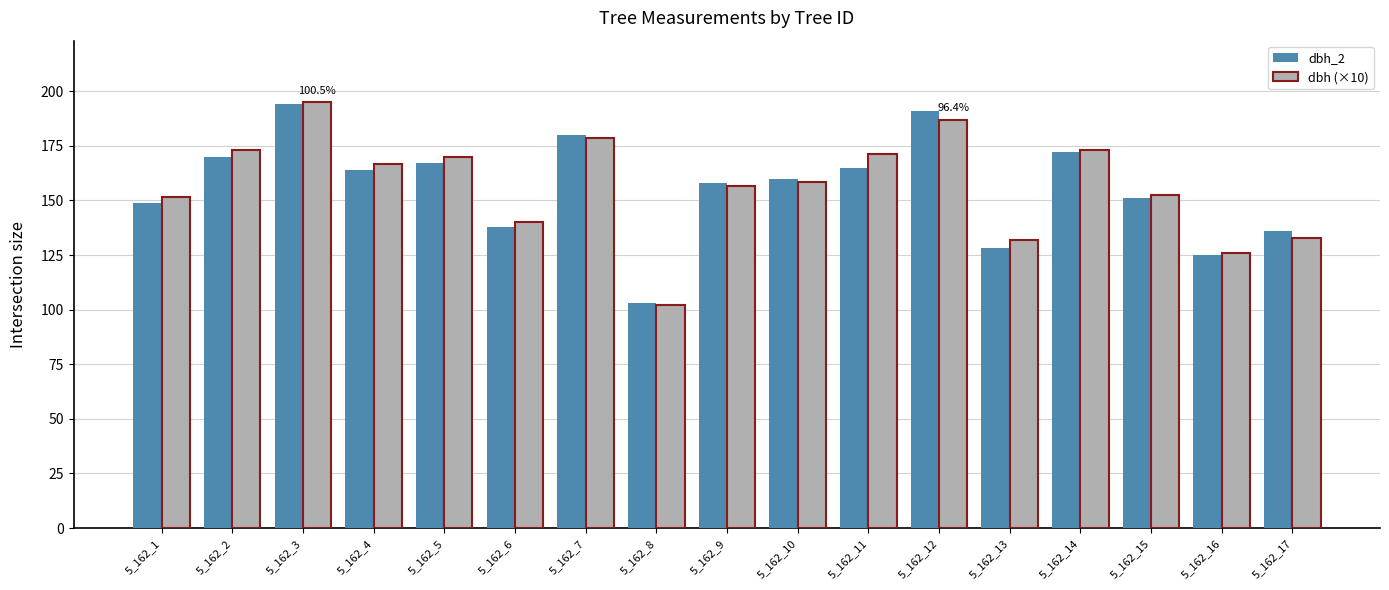

What are all the series names shown in the legend?

dbh_2, dbh (×10)